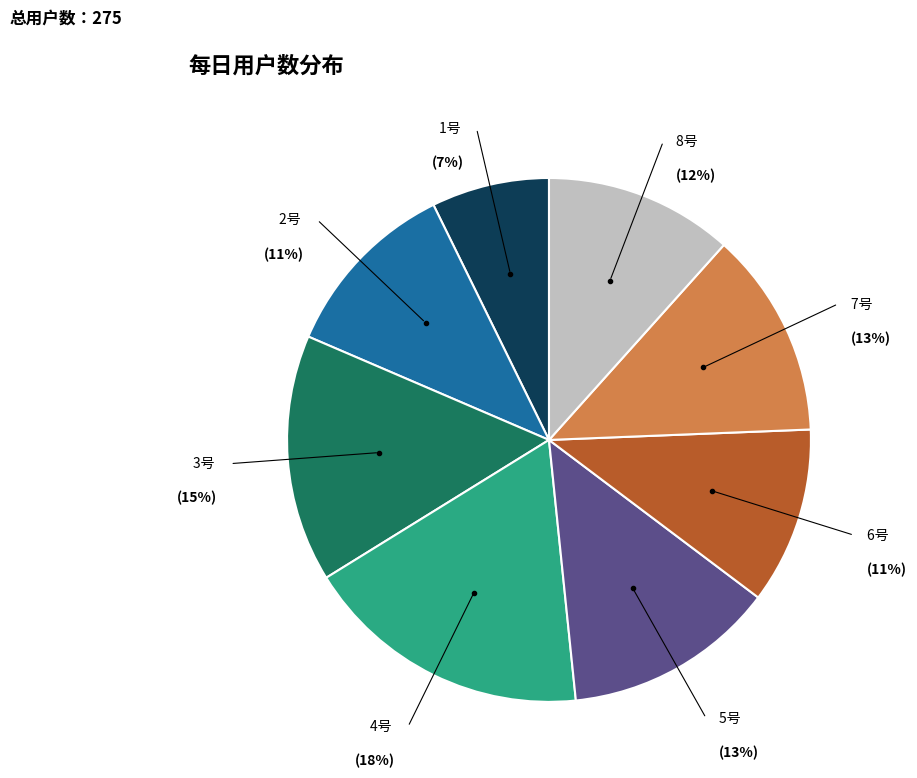

Is there any slice that represents more than half of the pie?

No